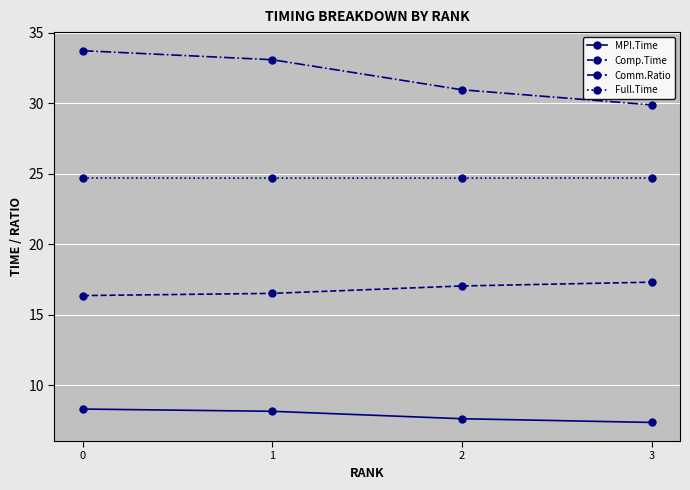

Which series has the widest spread of values?

Comm.Ratio